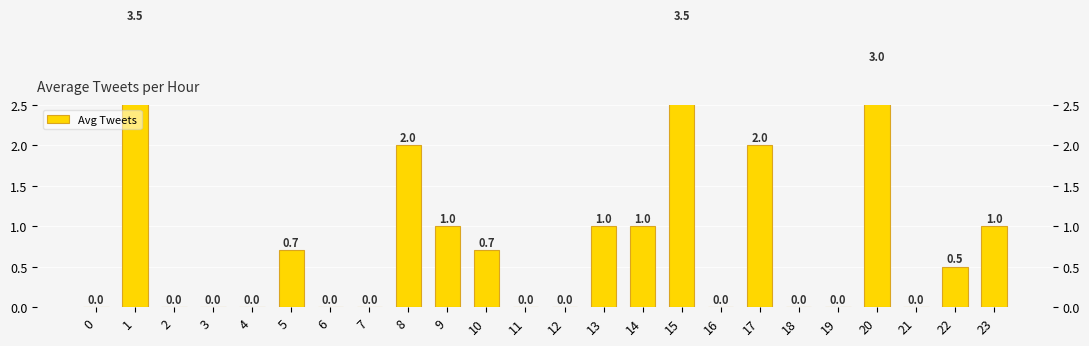

Reading left to right, transcribe all the data shown in this chart.

0.0	3.5	0.0	0.0	0.0	0.7	0.0	0.0	2.0	1.0	0.7	0.0	0.0	1.0	1.0	3.5	0.0	2.0	0.0	0.0	3.0	0.0	0.5	1.0